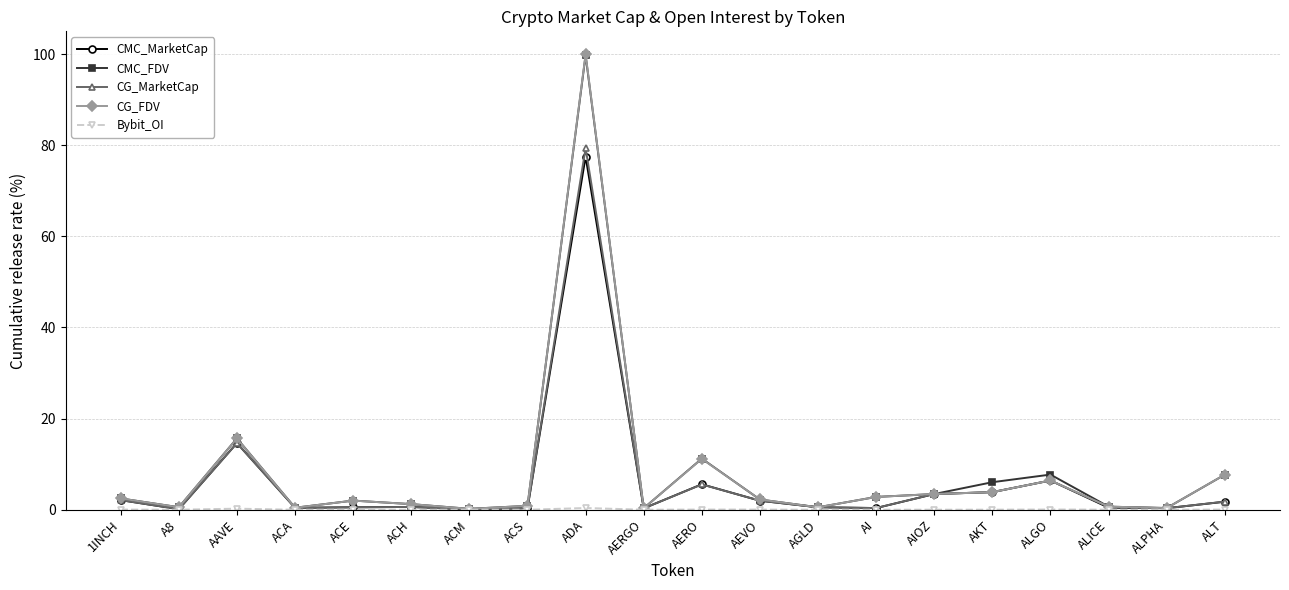

What is the average value of the CMC_MarketCap series?

6.1